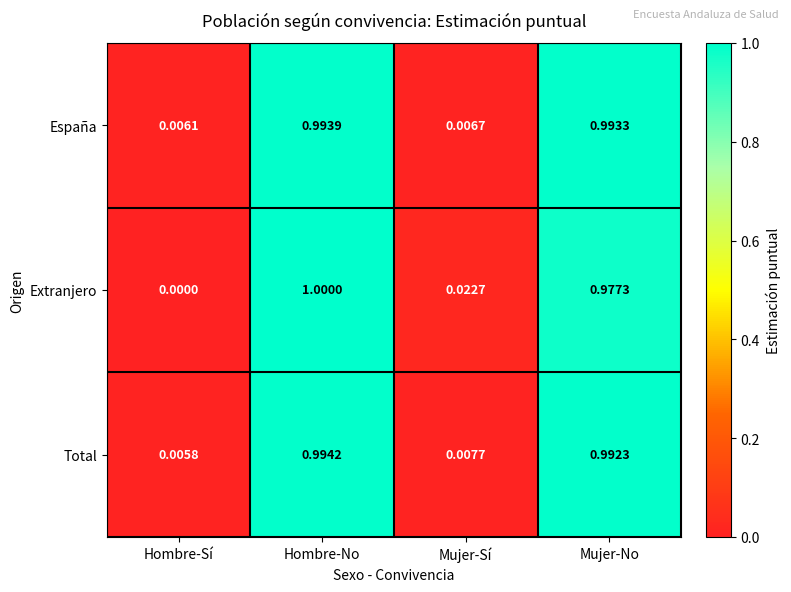

How many series are shown in this chart?

3